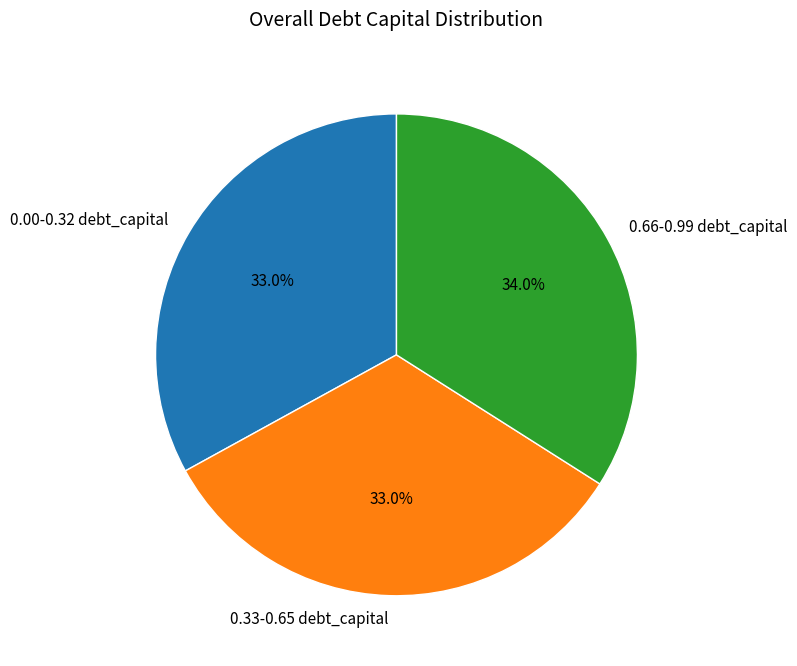

What percentage is NOT represented by 0.00-0.32 debt_capital?

67.0%